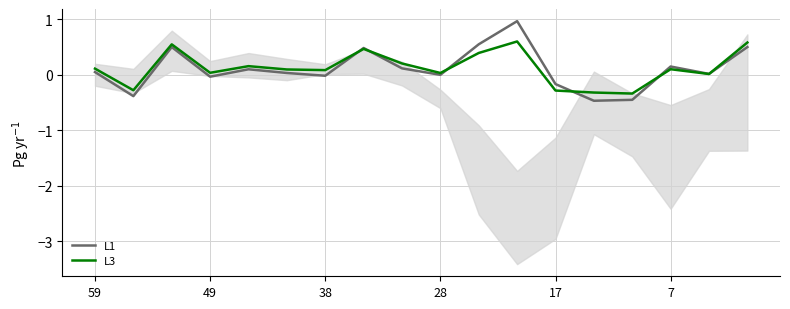

What is the minimum value shown in the chart?

-0.5